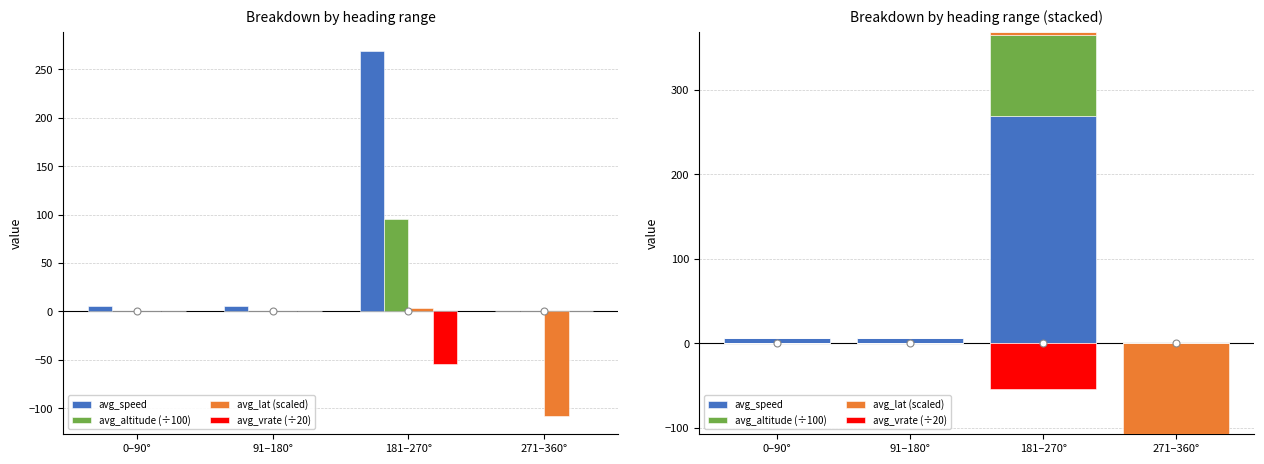

What is the label of the 1st bar from the left?

0–90°